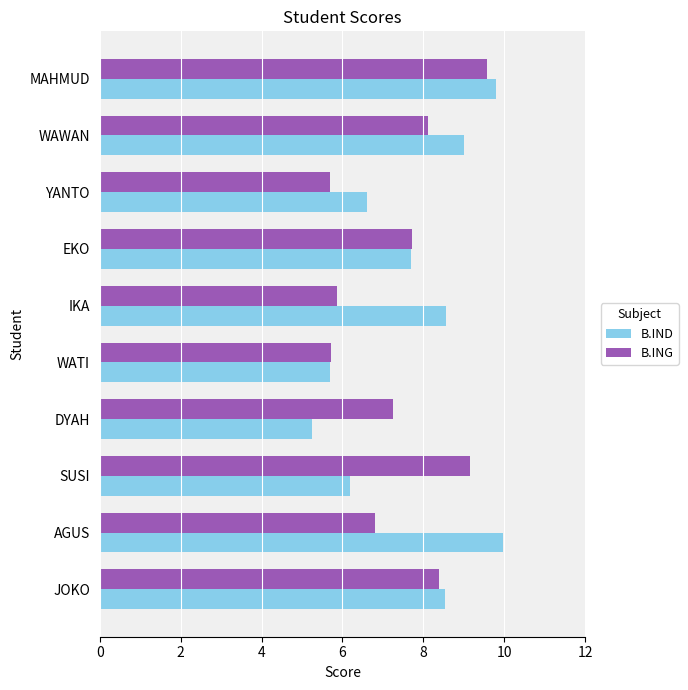

List the series in order of their overall mean, lowest first.

B.ING, B.IND